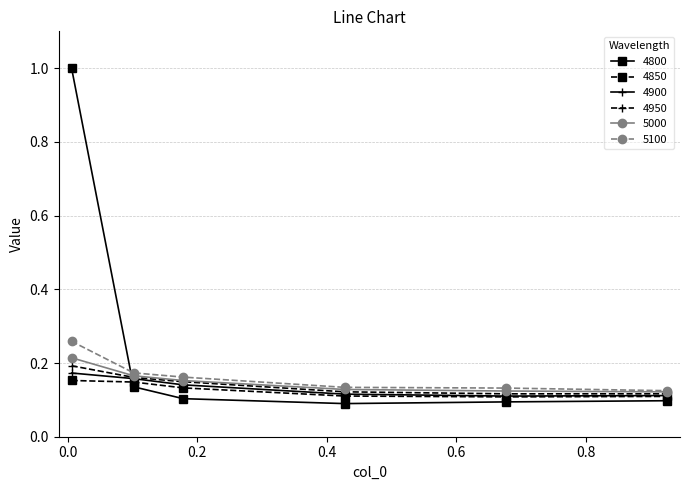

At how many categories does at least one series exceed 0?

6